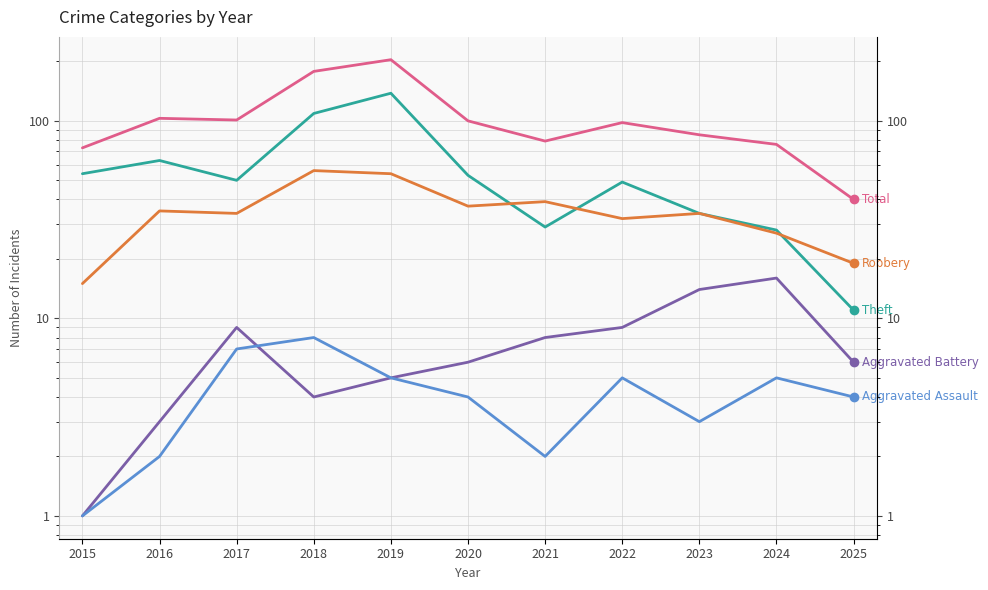

Reading left to right, transcribe all the data shown in this chart.

Total: 73	103	101	178	204	100	79	98	85	76	40
Theft: 54	63	50	109	138	53	29	49	34	28	11
Robbery: 15	35	34	56	54	37	39	32	34	27	19
Aggravated Battery: 1	3	9	4	5	6	8	9	14	16	6
Aggravated Assault: 1	2	7	8	5	4	2	5	3	5	4